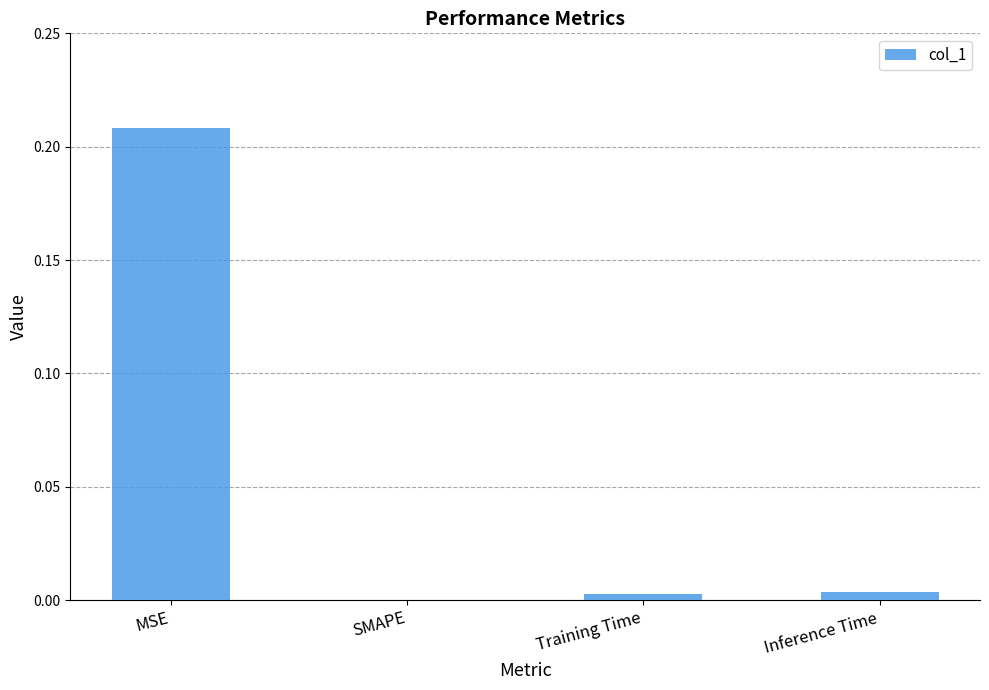

Does the chart contain stacked bars?

No